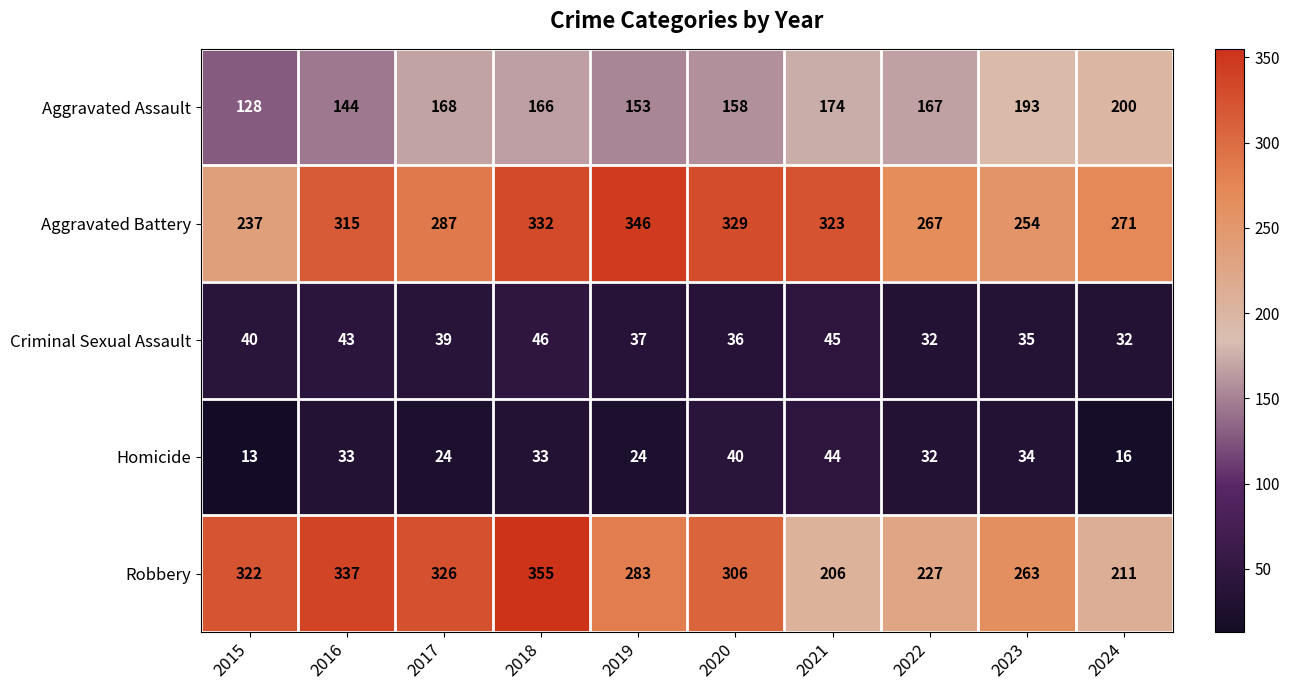

What is the total value across all series at 2023?

779